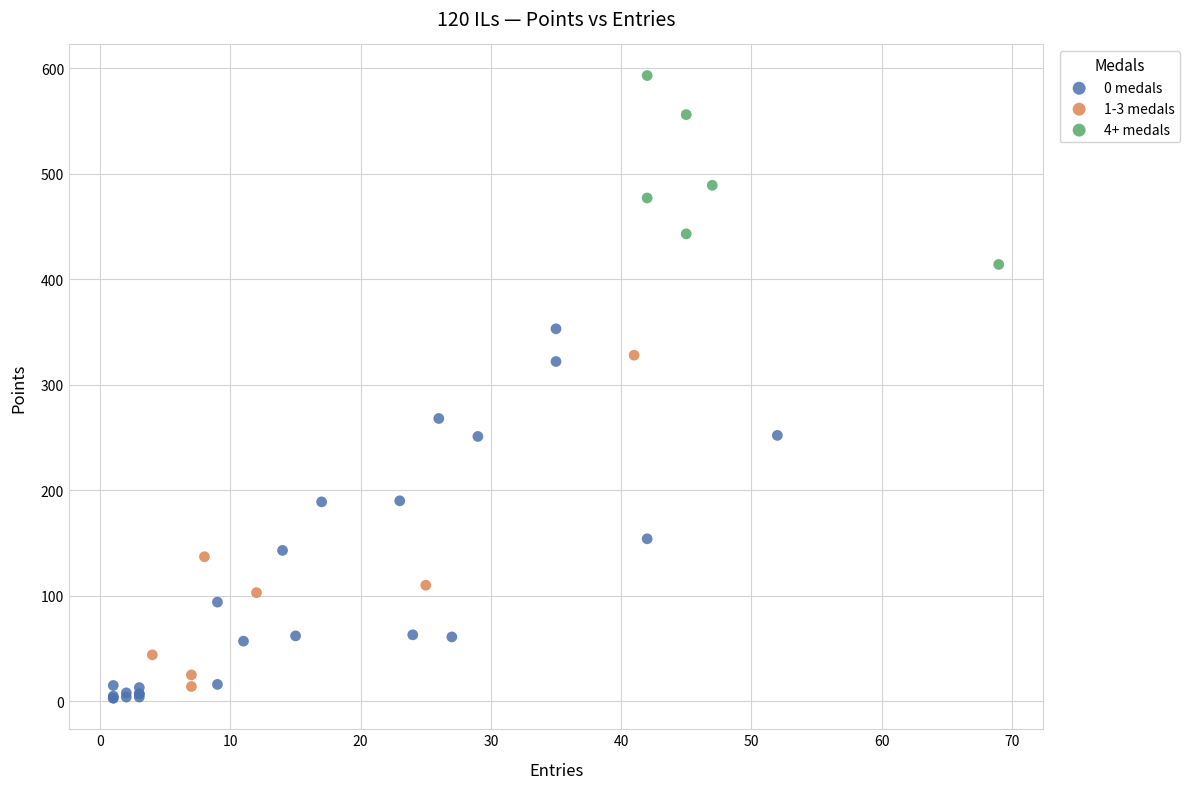

Which series has the widest spread of Y values?

0 medals